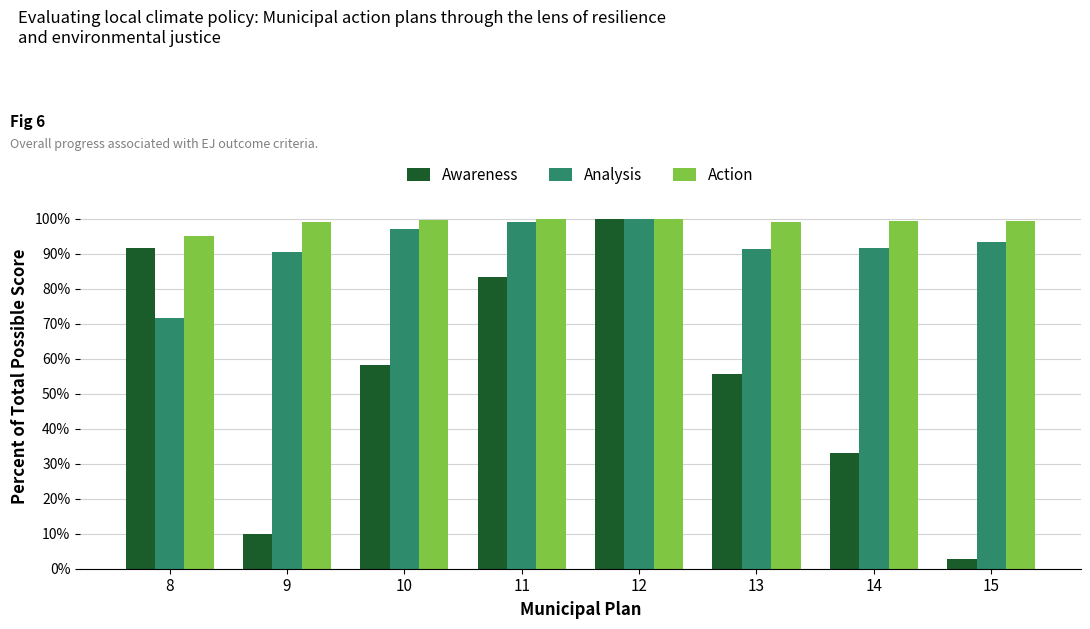

Is the value of Awareness at 11 greater than the value of Analysis at 14?

No